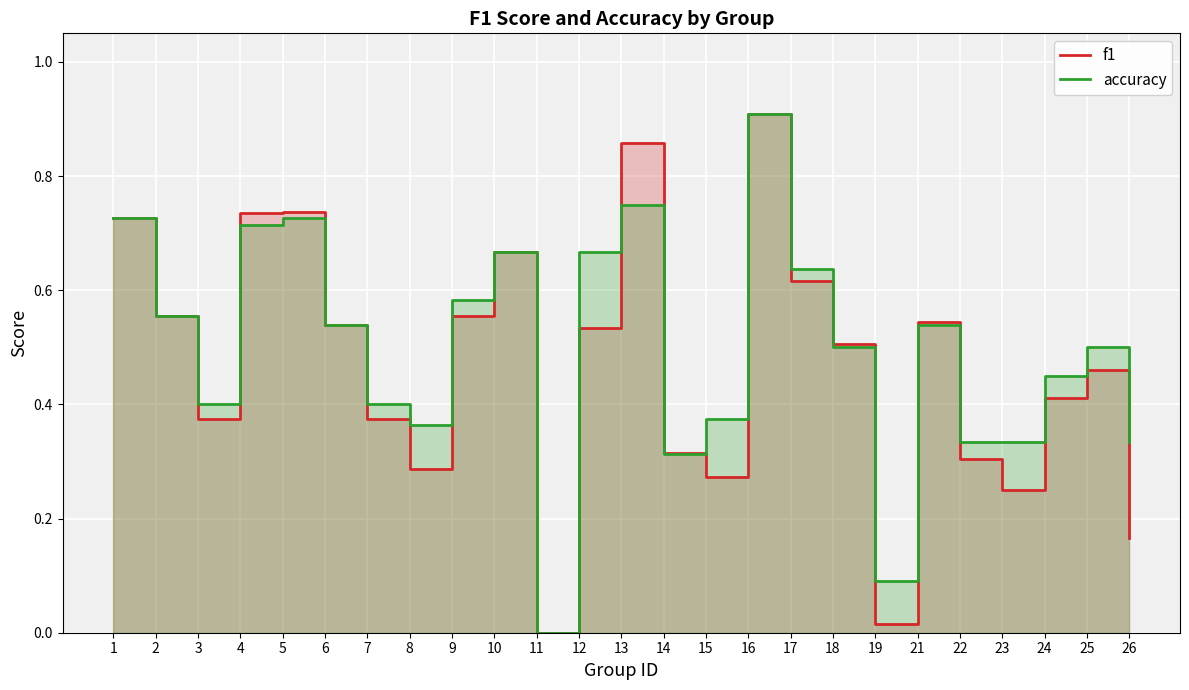

The accuracy series shows 0.3 at 23. True or false?

True